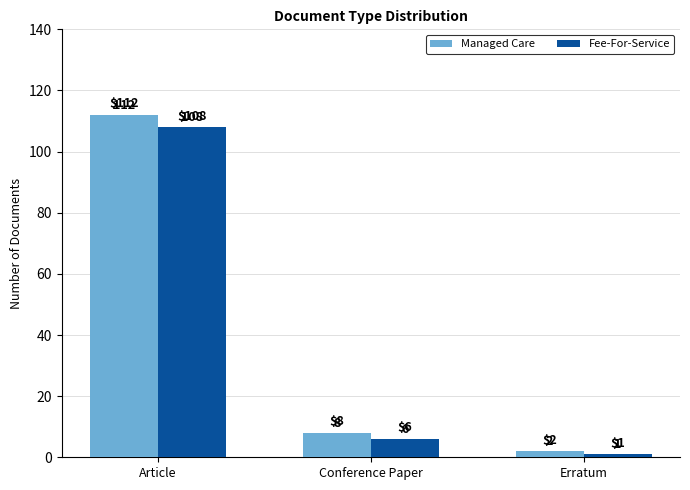

What is the value of the Fee-For-Service bar at the 1st from the left?

108